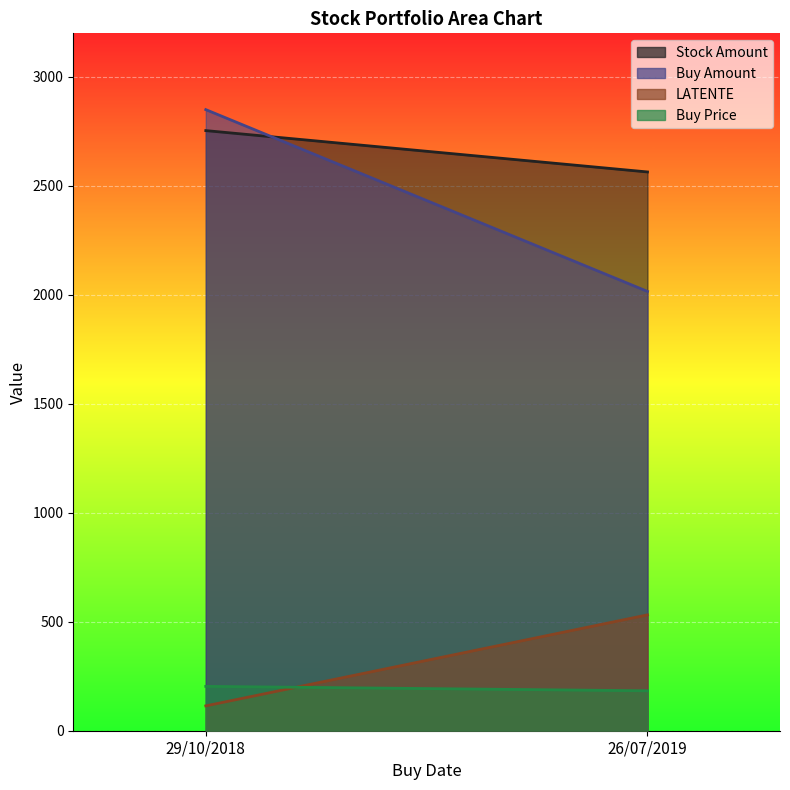

What is the difference between the LATENTE values at 29/10/2018 and 26/07/2019?

417.6